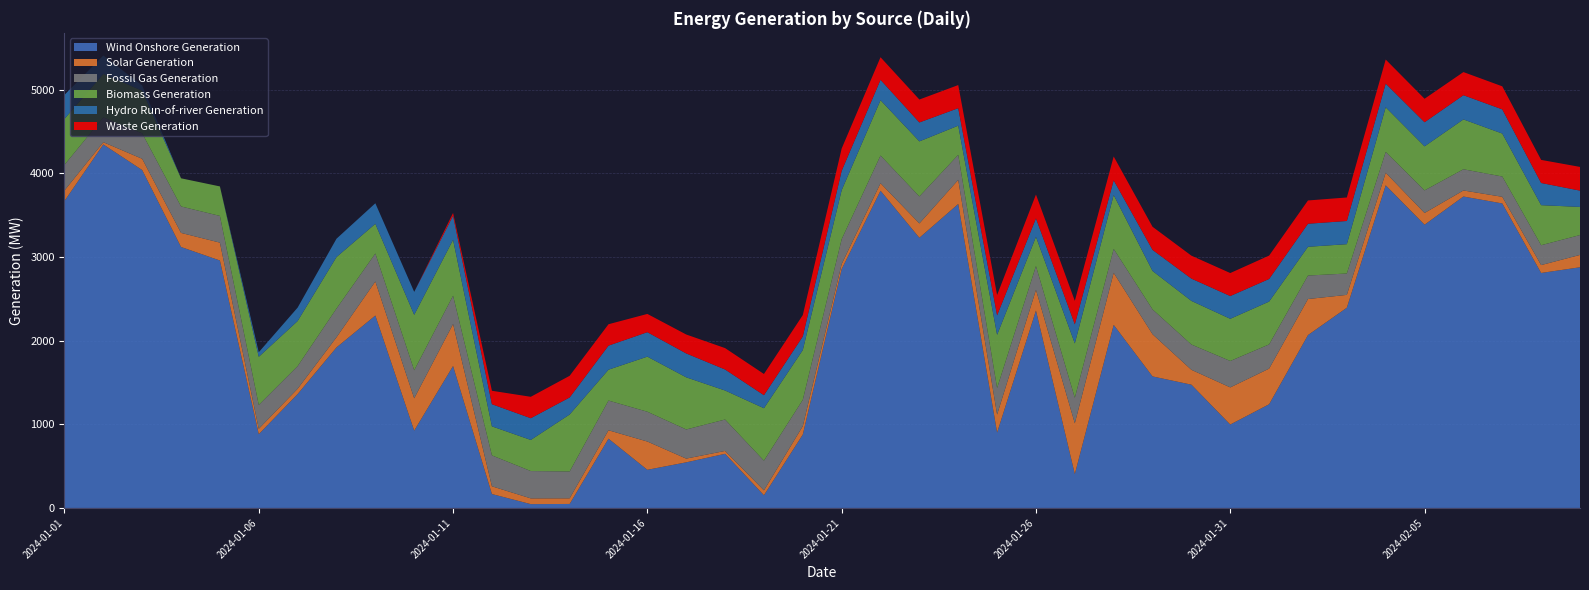

Reading left to right, transcribe all the data shown in this chart.

Wind Onshore Generation: 3669.8	4345.8	4039.8	3119.8	2958.5	882.2	1361.8	1919.0	2300.5	924.5	1697.0	166.2	45.8	47.8	828.0	456.0	545.2	647.2	151.8	877.8	2855.2	3792.5	3230.0	3634.0	901.2	2360.0	405.0	2188.8	1572.5	1473.8	997.2	1239.8	2066.8	2393.8	3857.2	3386.2	3723.2	3640.5	2809.2	2877.5
Solar Generation: 125.2	26.8	134.2	168.5	213.5	64.0	63.0	121.0	407.0	386.0	502.2	92.5	68.5	67.2	100.8	338.0	44.8	34.2	58.2	100.8	61.0	89.8	171.5	288.2	215.2	247.5	607.0	622.0	504.0	177.8	444.0	426.0	431.0	153.5	150.0	140.2	72.2	79.2	94.2	147.5
Fossil Gas Generation: 307.0	296.2	304.2	316.2	319.2	285.2	270.5	343.5	334.5	335.2	338.2	369.2	326.8	321.0	355.0	356.2	348.2	375.8	355.2	314.2	296.5	331.0	322.8	299.5	317.2	284.0	304.5	286.2	297.0	302.2	315.8	289.5	280.8	255.5	249.2	270.0	253.5	242.8	237.5	237.5
Biomass Generation: 549.0	520.5	510.2	336.5	352.8	575.2	539.2	616.0	355.0	662.8	668.2	347.5	372.0	681.2	369.2	658.8	623.2	346.8	627.0	595.2	586.0	661.5	658.2	348.5	636.0	349.8	650.2	644.2	459.5	521.5	504.2	512.0	343.8	350.8	533.8	526.5	596.0	513.5	478.8	336.5
Hydro Run-of-river Generation: 287.5	220.2	62.0	0.0	0.0	55.0	160.5	219.0	245.5	274.8	288.0	264.8	259.8	203.5	287.5	292.2	285.8	251.2	155.8	162.8	231.8	243.8	226.2	209.2	233.0	221.2	228.5	176.0	252.2	266.5	272.0	270.2	275.5	277.2	282.8	288.2	289.5	289.0	265.2	194.8
Waste Generation: 0.0	0.0	0.0	0.0	0.0	0.0	0.0	0.0	0.0	0.0	33.0	160.5	256.0	259.0	255.8	218.2	226.2	255.8	253.5	255.0	266.2	270.0	274.0	276.2	242.8	284.5	280.2	284.8	276.2	274.2	275.0	279.5	278.2	281.0	288.0	280.8	276.5	275.5	276.0	283.5